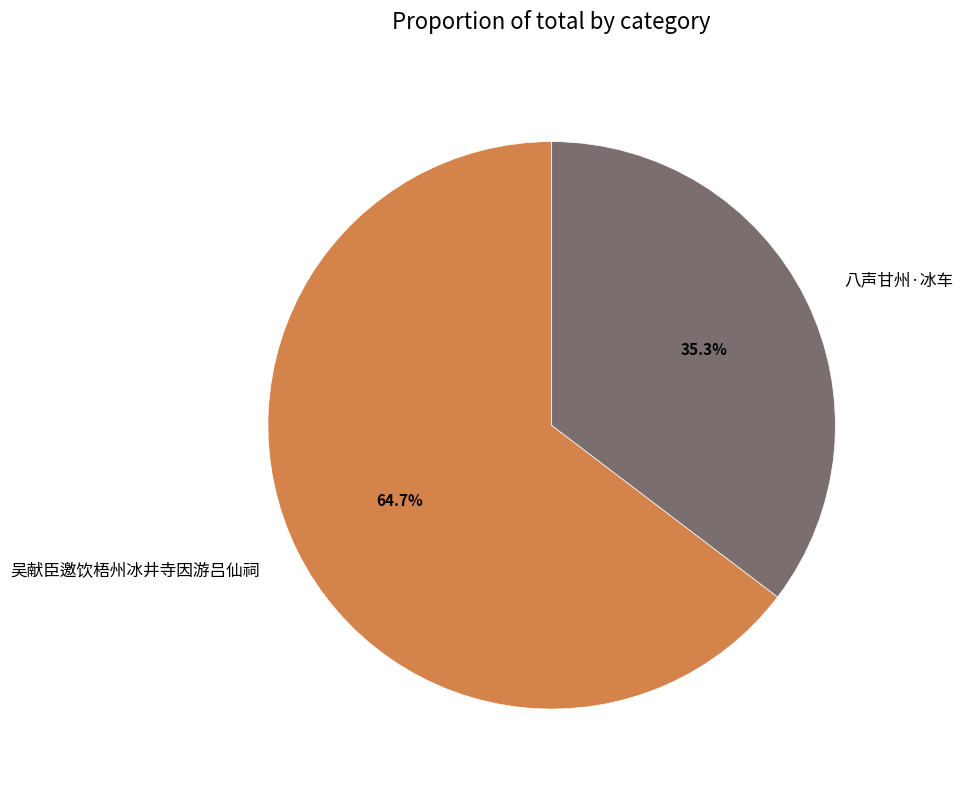

The 八声甘州·冰车 slice represents 35% of the pie. True or false?

True